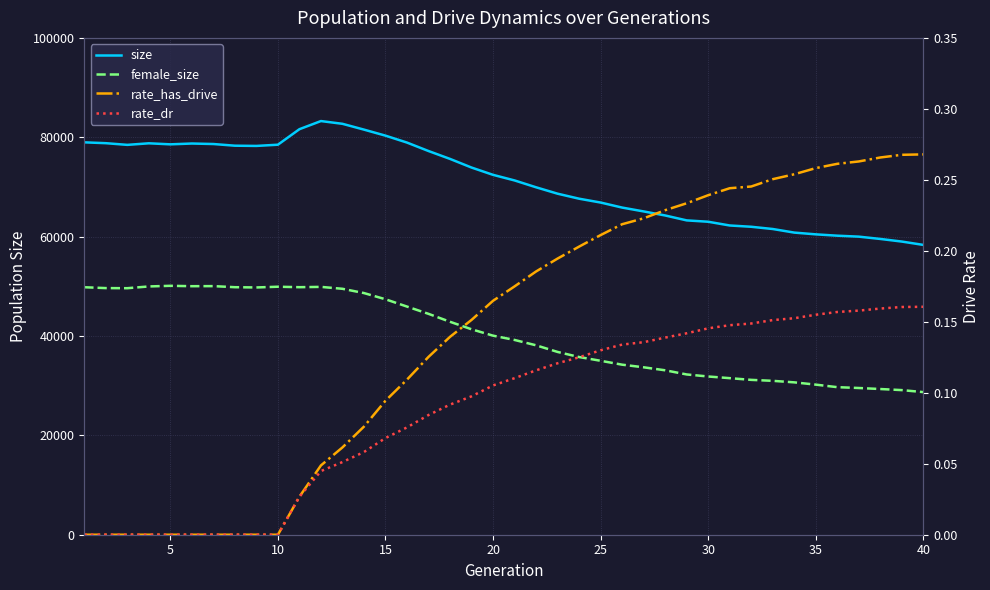

Count the rate_dr values in the range 0 to 1.

40